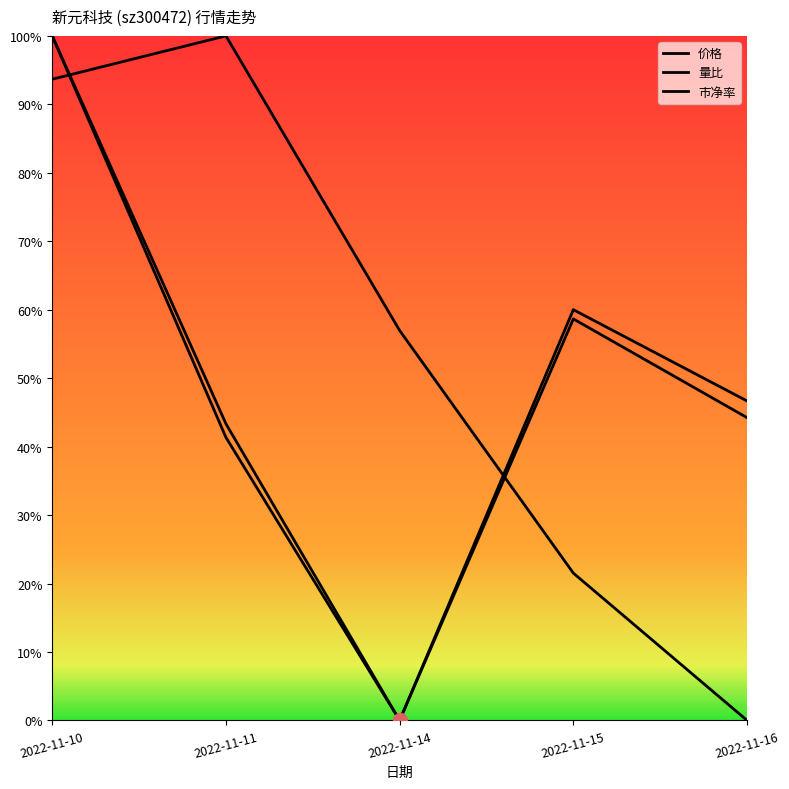

Does the chart display data point markers on the line(s)?

No